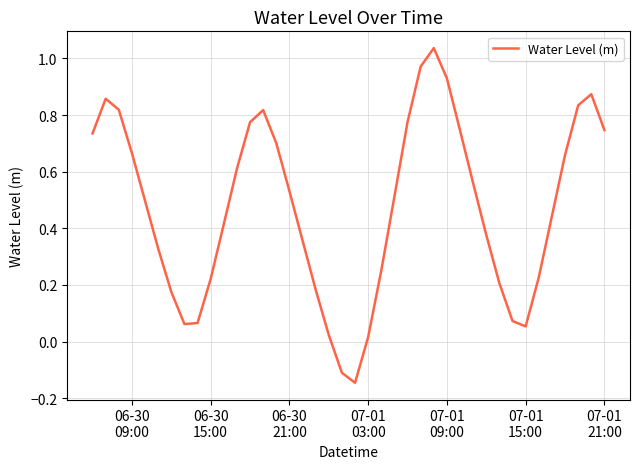

Reading left to right, extract all data points from this chart.

0.7	0.9	0.8	0.7	0.5	0.3	0.2	0.1	0.1	0.2	0.4	0.6	0.8	0.8	0.7	0.5	0.4	0.2	0.0	-0.1	-0.1	0.0	0.3	0.5	0.8	1.0	1.0	0.9	0.7	0.6	0.4	0.2	0.1	0.1	0.2	0.4	0.7	0.8	0.9	0.7